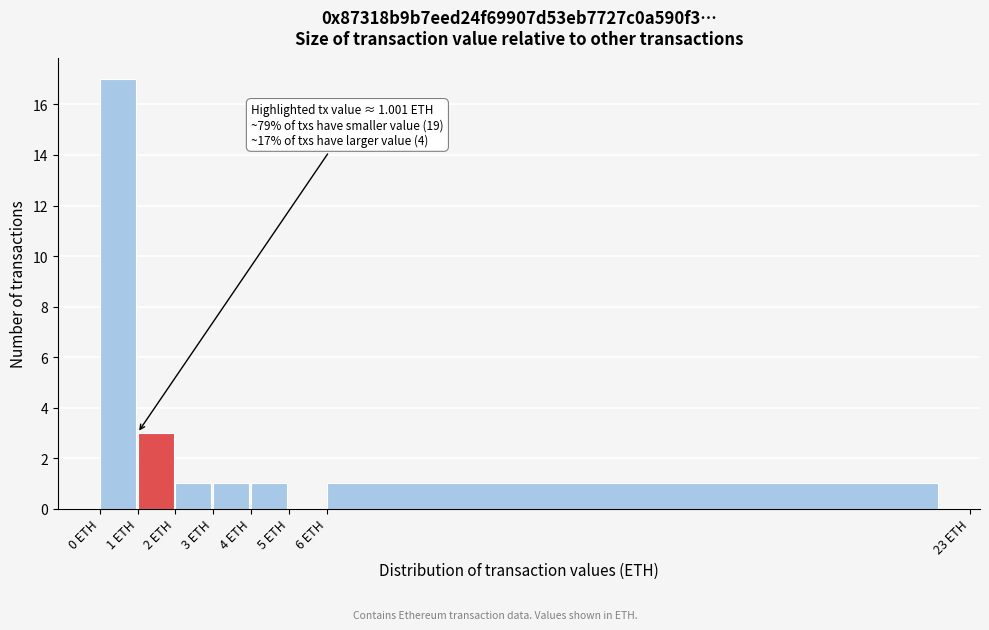

Which range on the x-axis has the tallest bar?

0 to 1